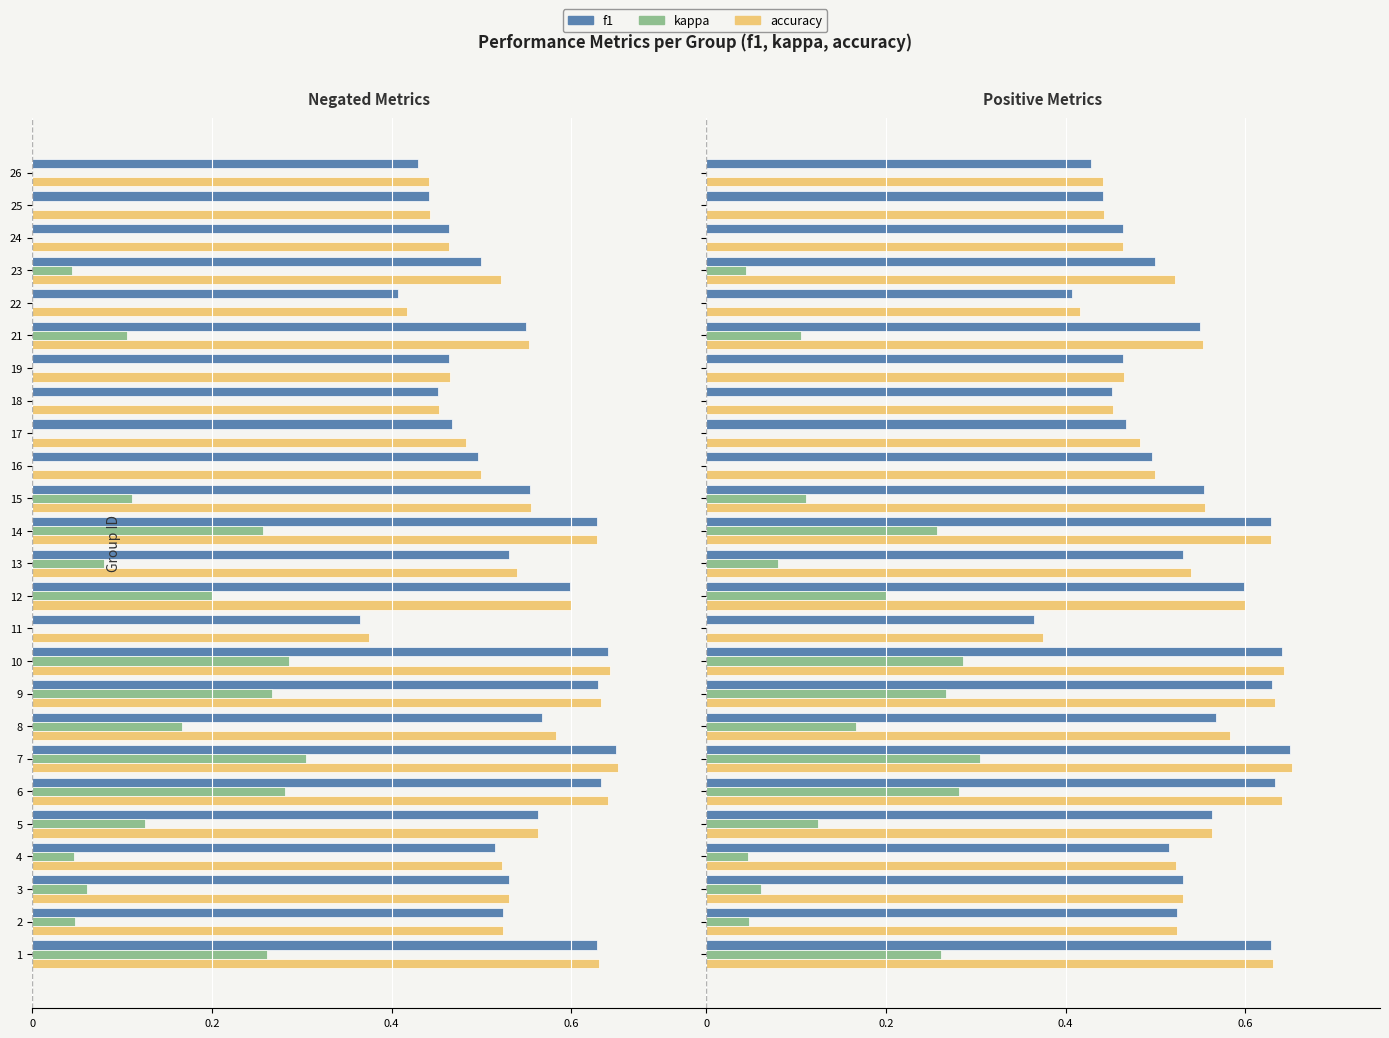

What are all the series names shown in the legend?

f1, kappa, accuracy